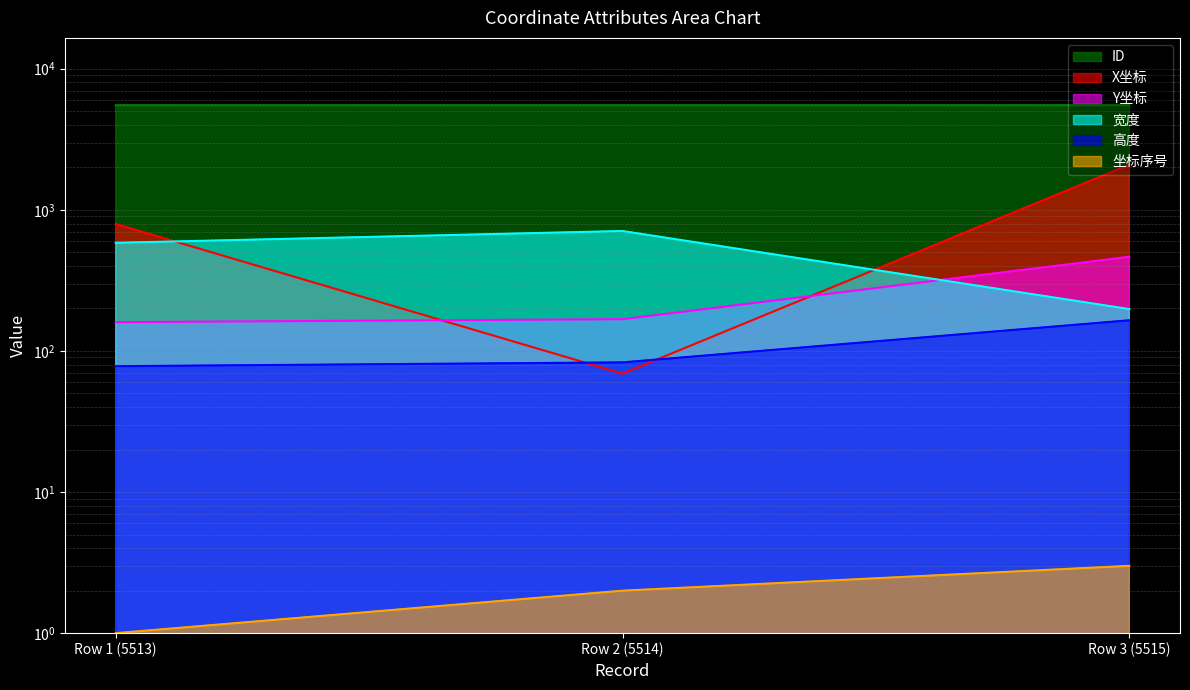

Which series changed the most between Row 2 (5514) and Row 3 (5515)?

X坐标